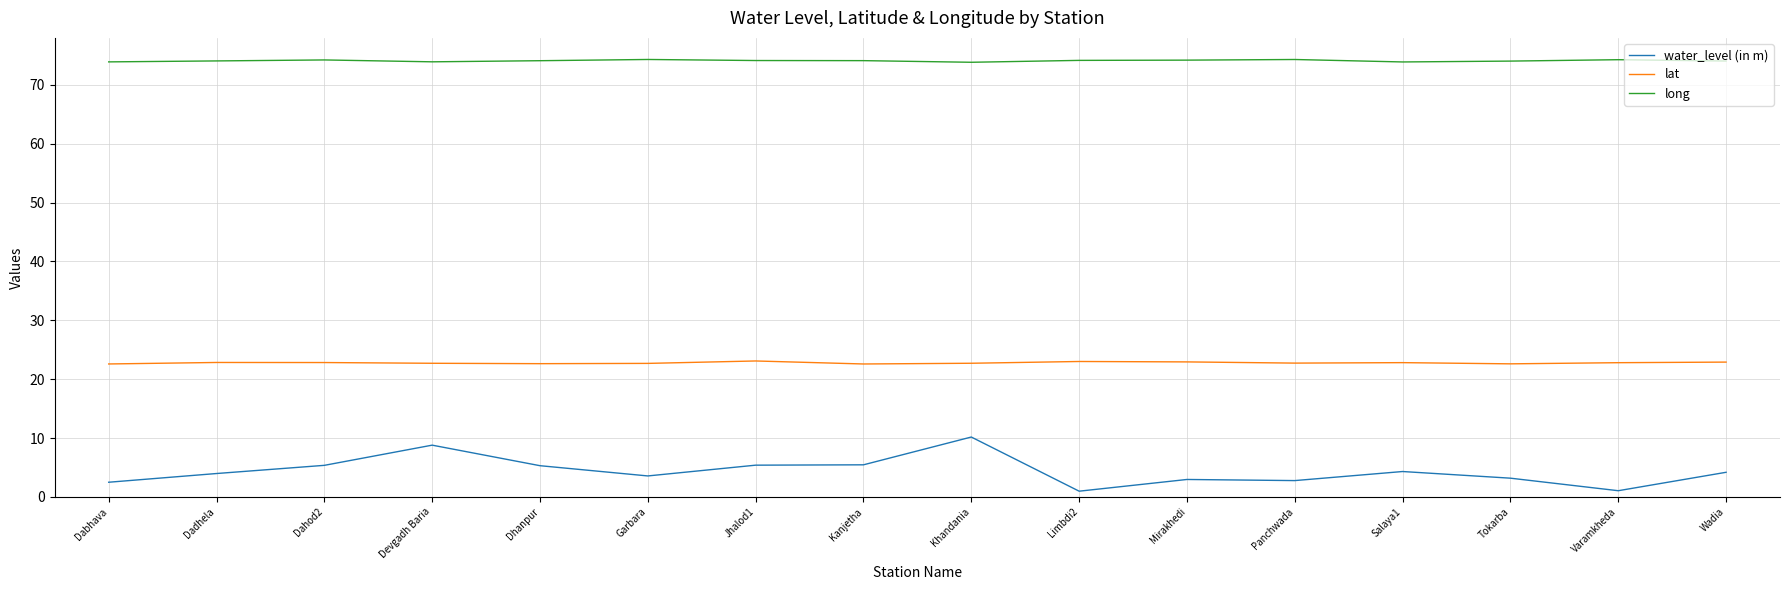

What is the highest value of the long series?

74.3